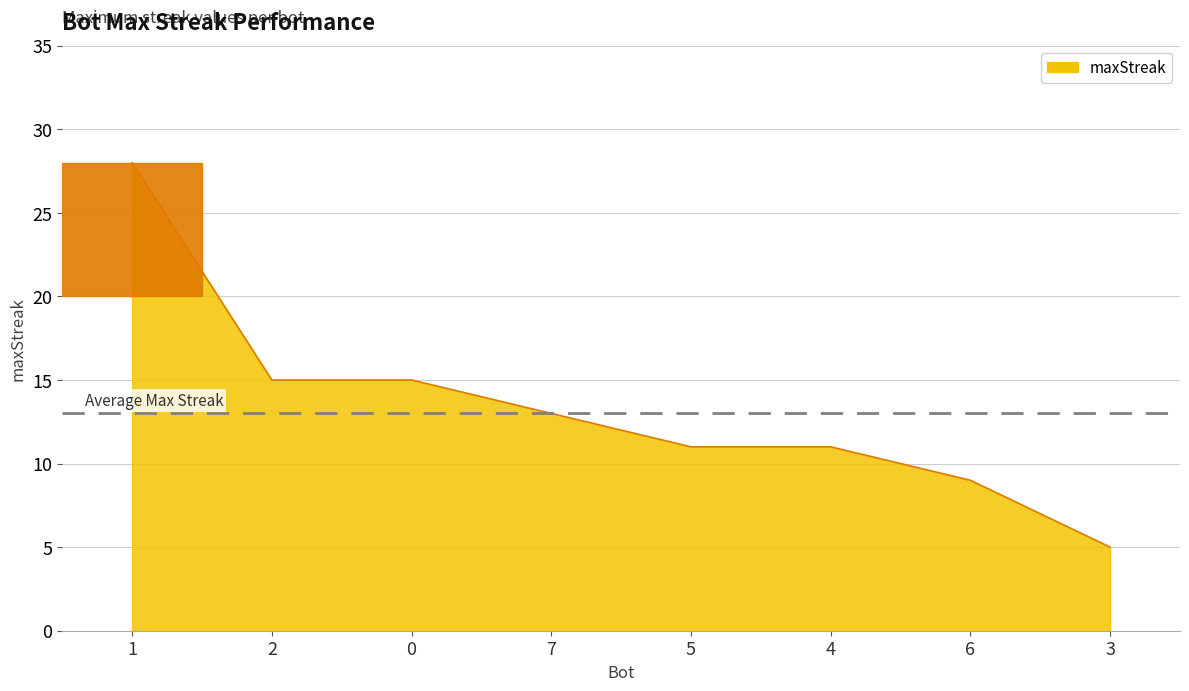

Which category has the lowest value across all series?

3